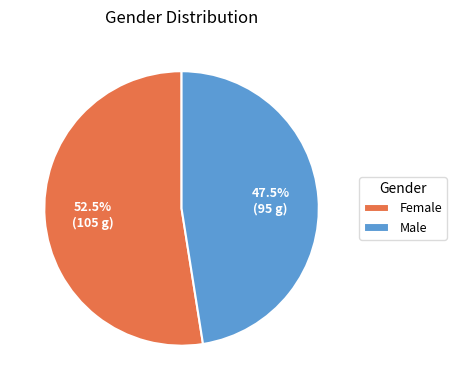

Count the number of slices in the pie.

2